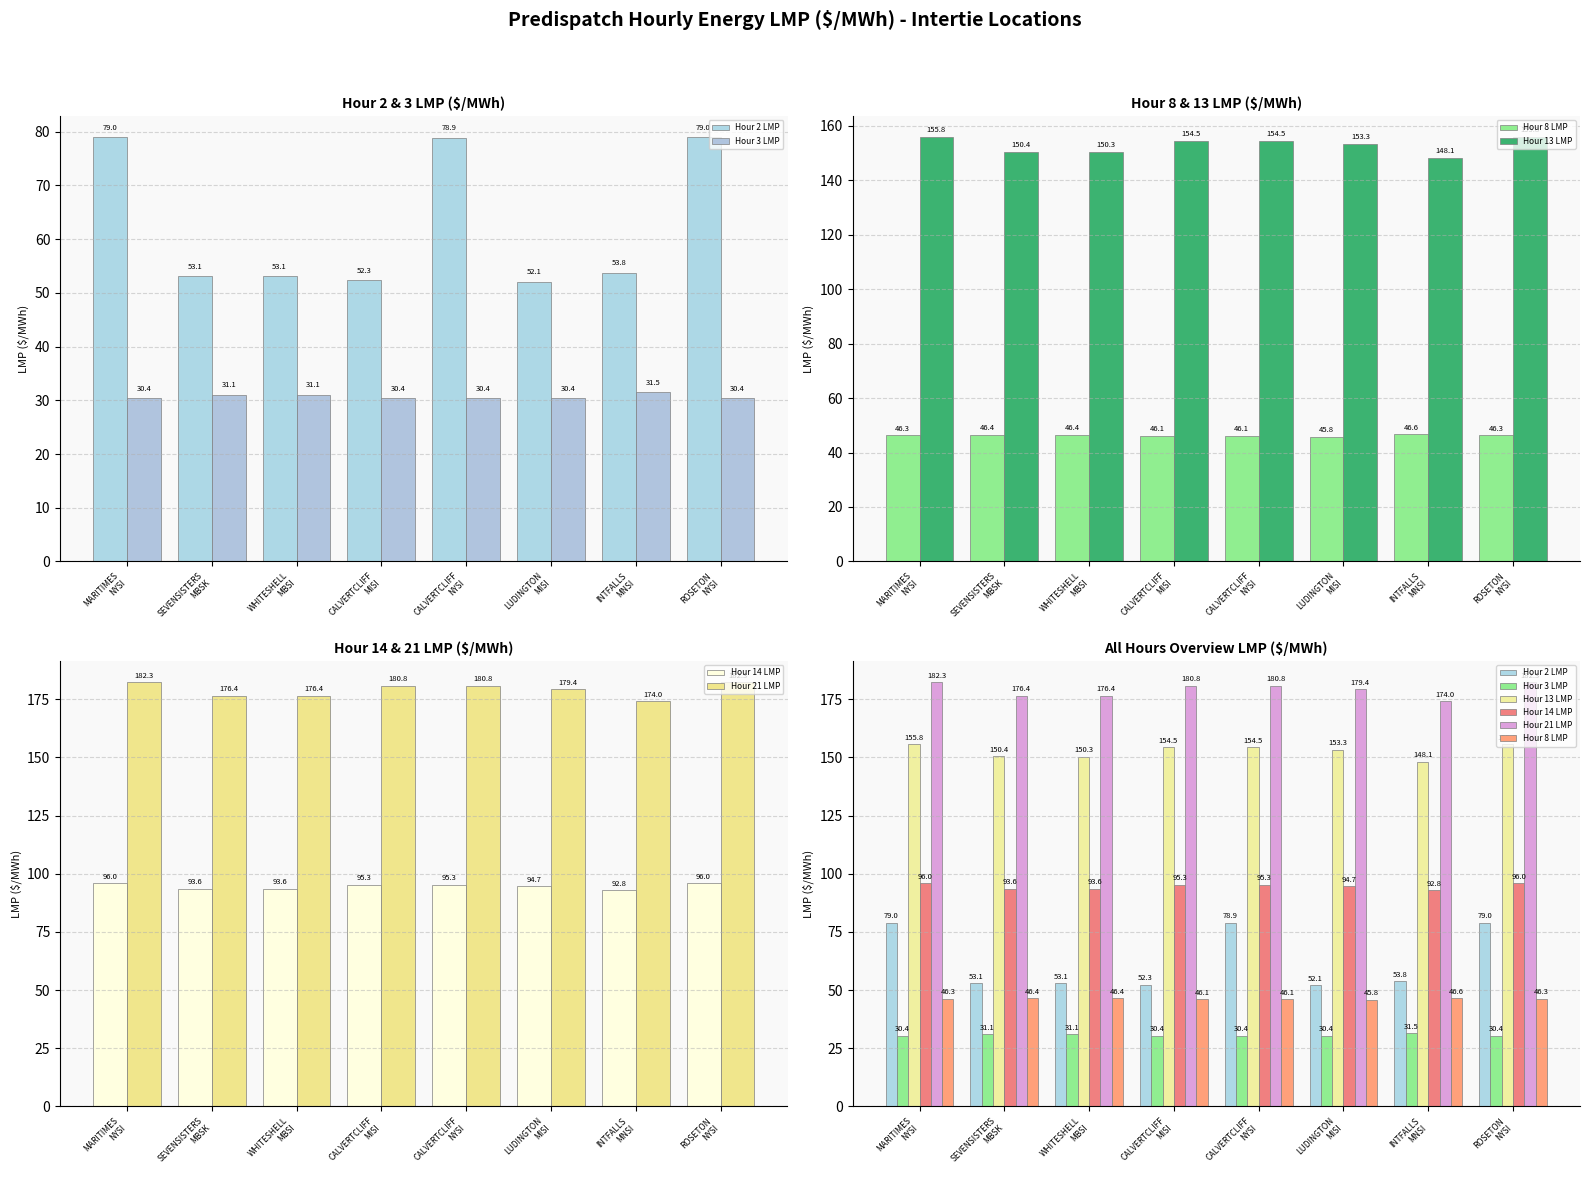

Reading right to left, transcribe all the data shown in this chart.

Hour 2 LMP: ROSETON
NYSI=79.0	INTFALLS
MNSI=53.8	LUDINGTON
MISI=52.1	CALVERTCLIFF
NYSI=78.9	CALVERTCLIFF
MISI=52.3	WHITESHELL
MBSI=53.1	SEVENSISTERS
MBSK=53.1	MARITIMES
NYSI=79.0
Hour 3 LMP: ROSETON
NYSI=30.4	INTFALLS
MNSI=31.5	LUDINGTON
MISI=30.4	CALVERTCLIFF
NYSI=30.4	CALVERTCLIFF
MISI=30.4	WHITESHELL
MBSI=31.1	SEVENSISTERS
MBSK=31.1	MARITIMES
NYSI=30.4
Hour 8 LMP: ROSETON
NYSI=46.3	INTFALLS
MNSI=46.6	LUDINGTON
MISI=45.8	CALVERTCLIFF
NYSI=46.1	CALVERTCLIFF
MISI=46.1	WHITESHELL
MBSI=46.4	SEVENSISTERS
MBSK=46.4	MARITIMES
NYSI=46.3
Hour 13 LMP: ROSETON
NYSI=155.8	INTFALLS
MNSI=148.1	LUDINGTON
MISI=153.3	CALVERTCLIFF
NYSI=154.5	CALVERTCLIFF
MISI=154.5	WHITESHELL
MBSI=150.3	SEVENSISTERS
MBSK=150.4	MARITIMES
NYSI=155.8
Hour 14 LMP: ROSETON
NYSI=96.0	INTFALLS
MNSI=92.8	LUDINGTON
MISI=94.7	CALVERTCLIFF
NYSI=95.3	CALVERTCLIFF
MISI=95.3	WHITESHELL
MBSI=93.6	SEVENSISTERS
MBSK=93.6	MARITIMES
NYSI=96.0
Hour 21 LMP: ROSETON
NYSI=182.3	INTFALLS
MNSI=174.0	LUDINGTON
MISI=179.4	CALVERTCLIFF
NYSI=180.8	CALVERTCLIFF
MISI=180.8	WHITESHELL
MBSI=176.4	SEVENSISTERS
MBSK=176.4	MARITIMES
NYSI=182.3